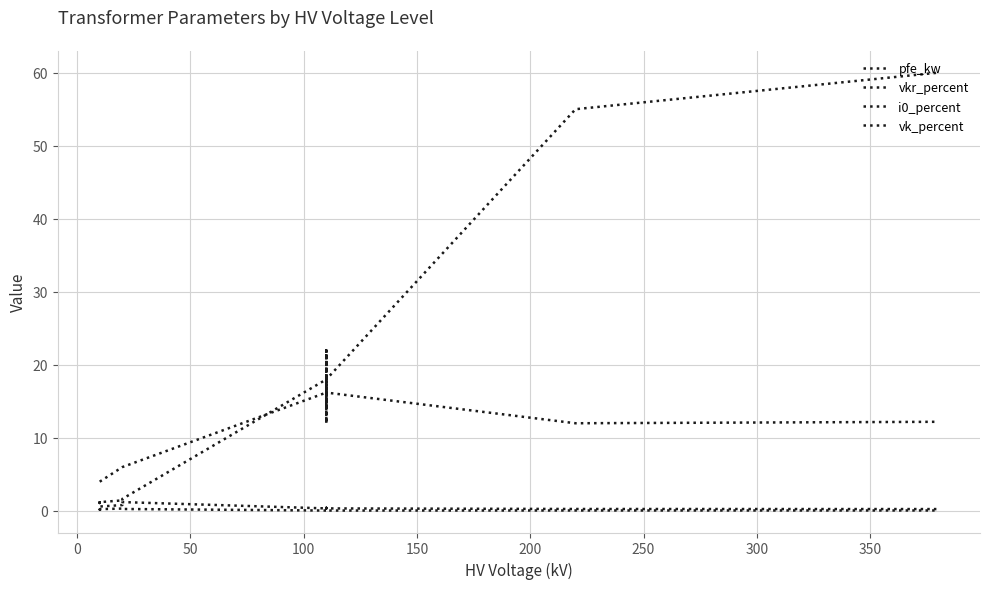

How many interior local peaks does the vk_percent series have?

3